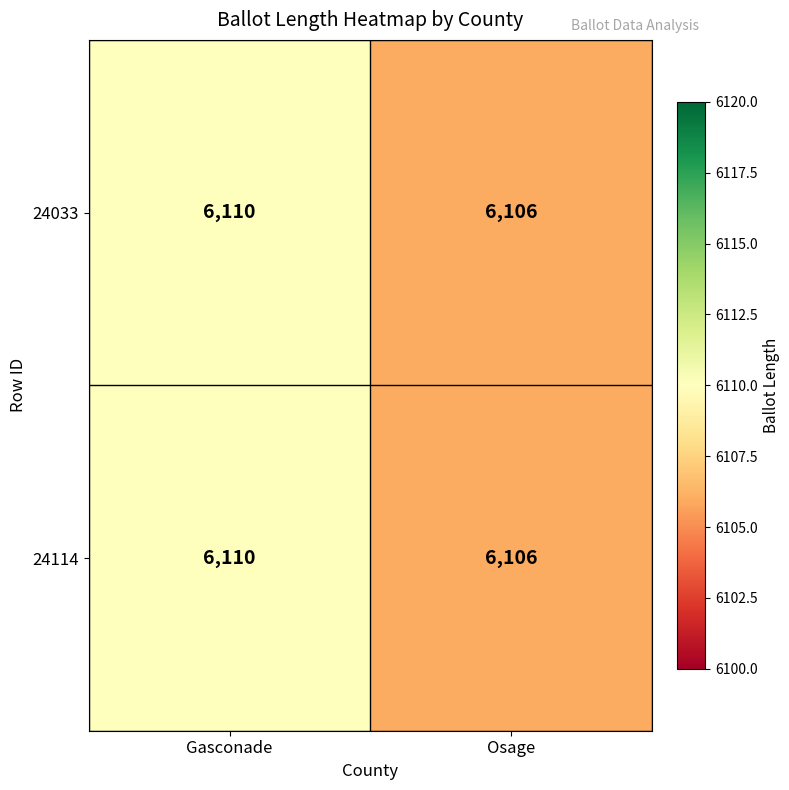

What is the minimum value shown in the chart?

6106